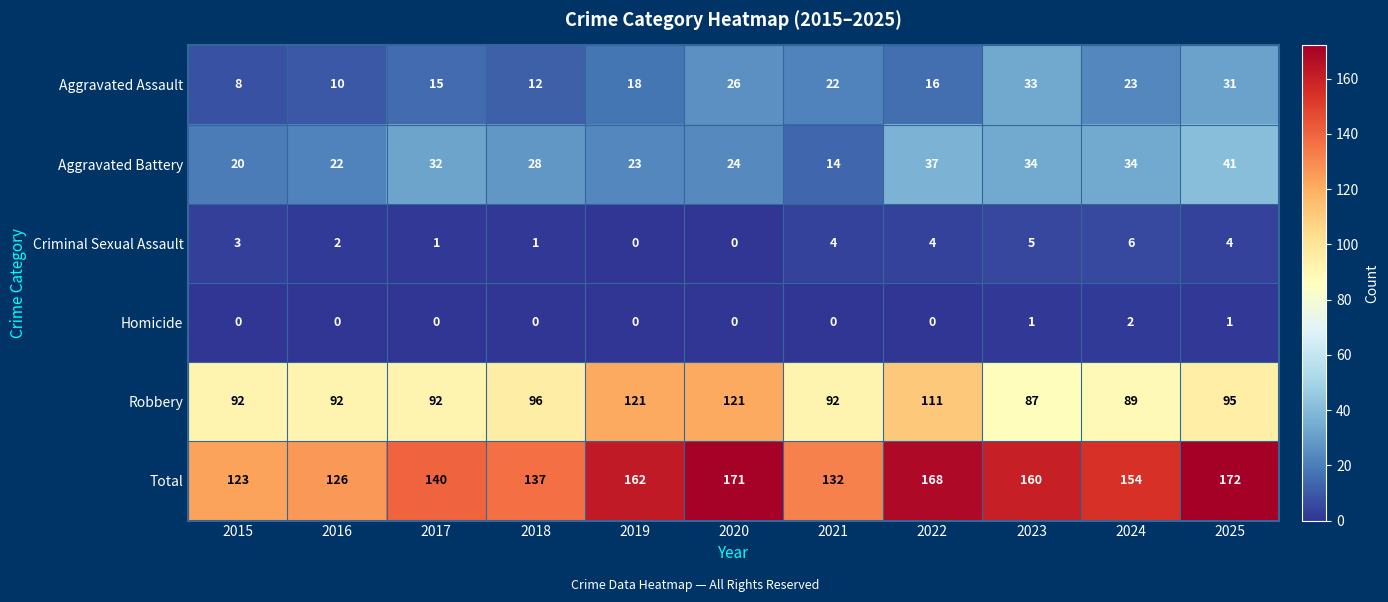

What is the maximum value shown in the chart?

172